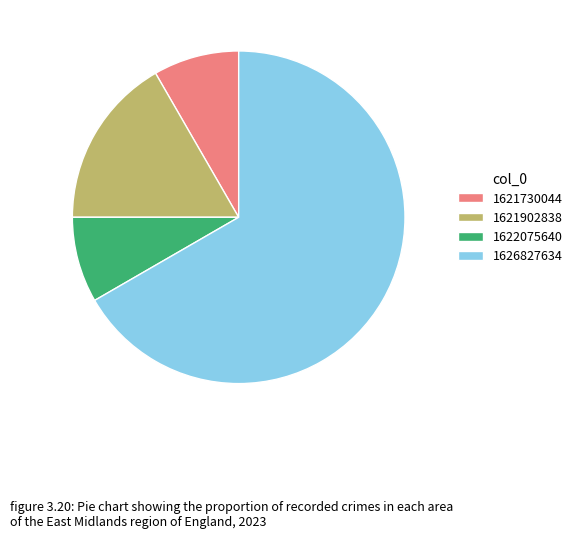

Combined, do 1621730044 and 1622075640 account for over 50%?

No